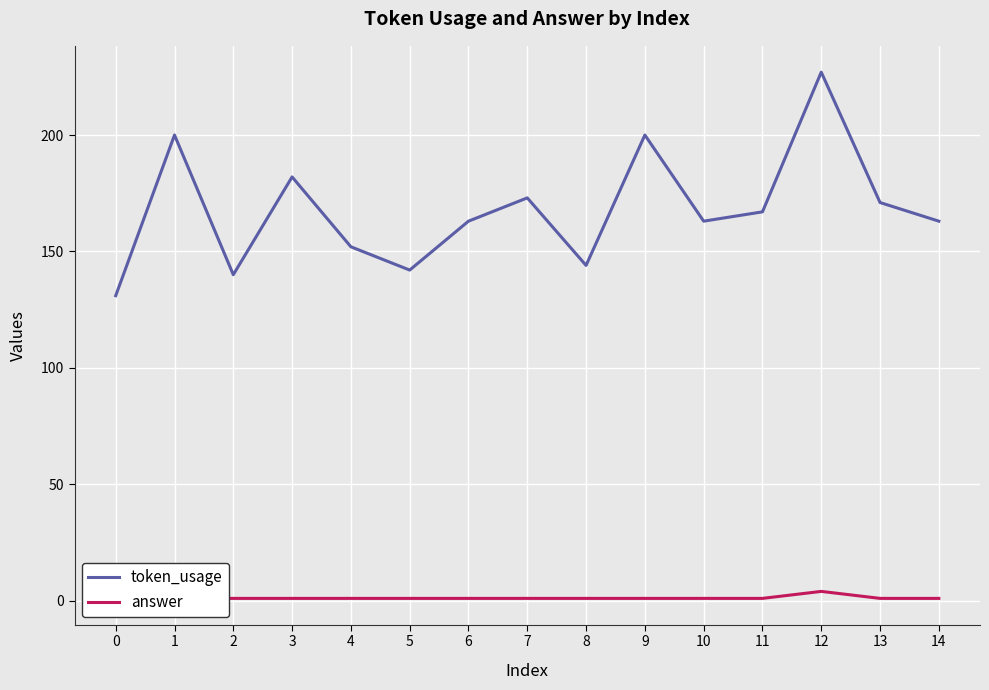

In answer, how many points are higher than both neighbors (excluding endpoints)?

1